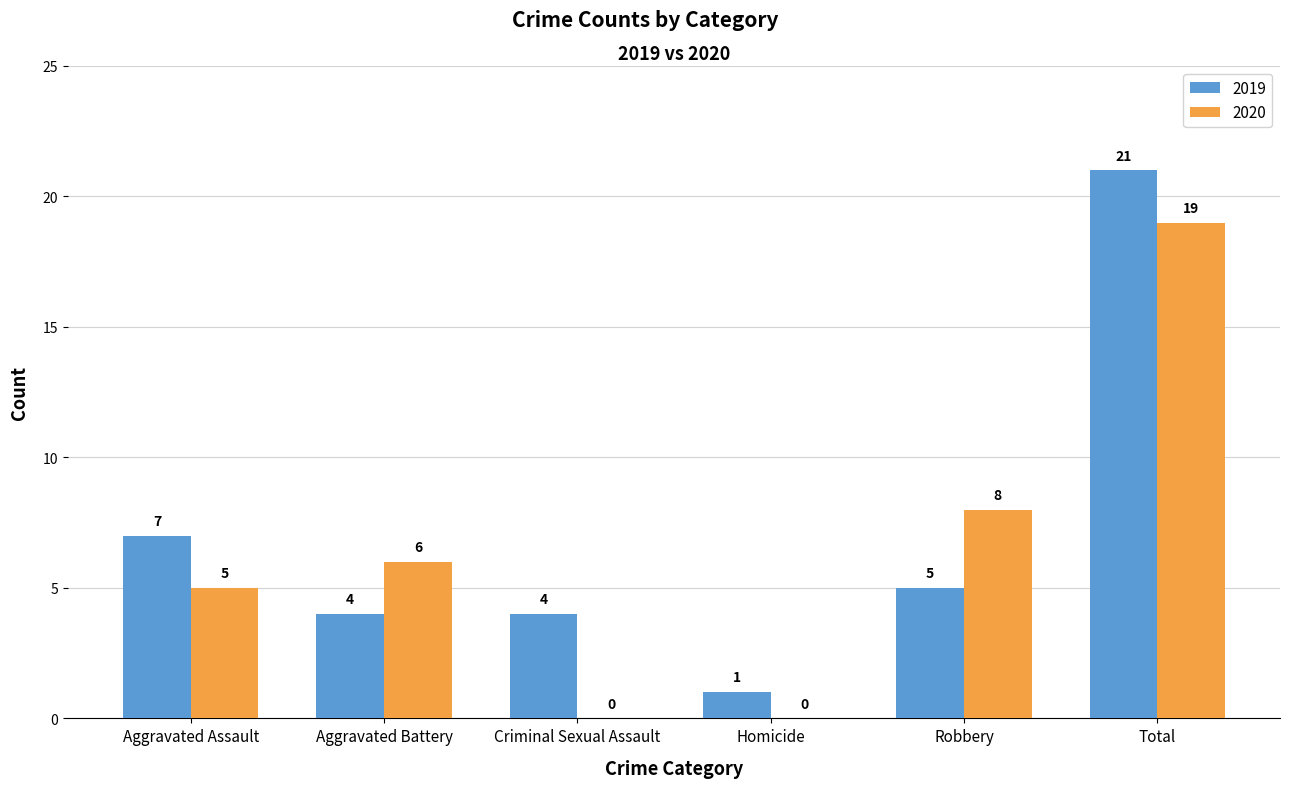

What is the spread (max minus min) of values at Total?

2